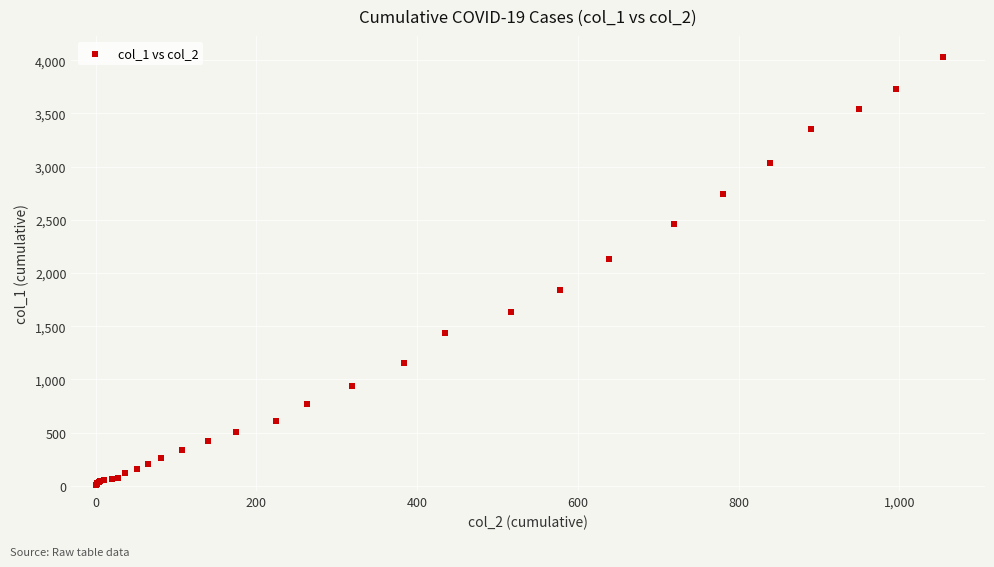

What Y value in the scatter plot is closest to 2015?

2131